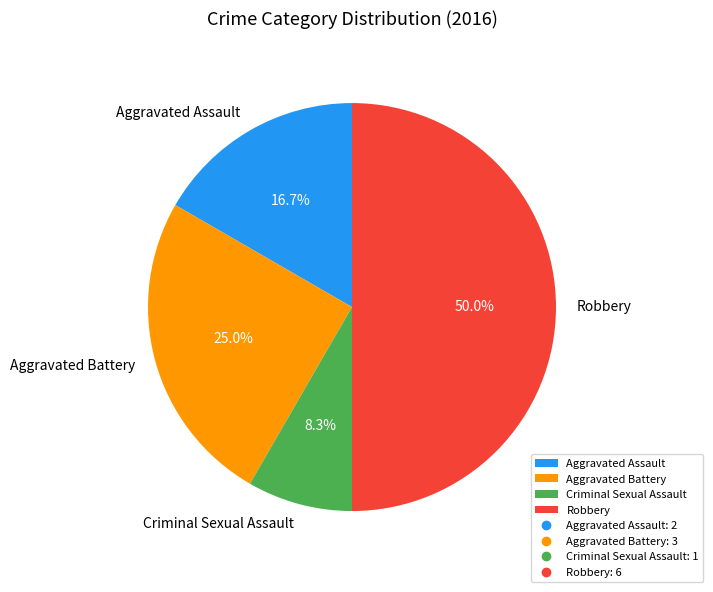

Does Criminal Sexual Assault represent more than half of the total?

No